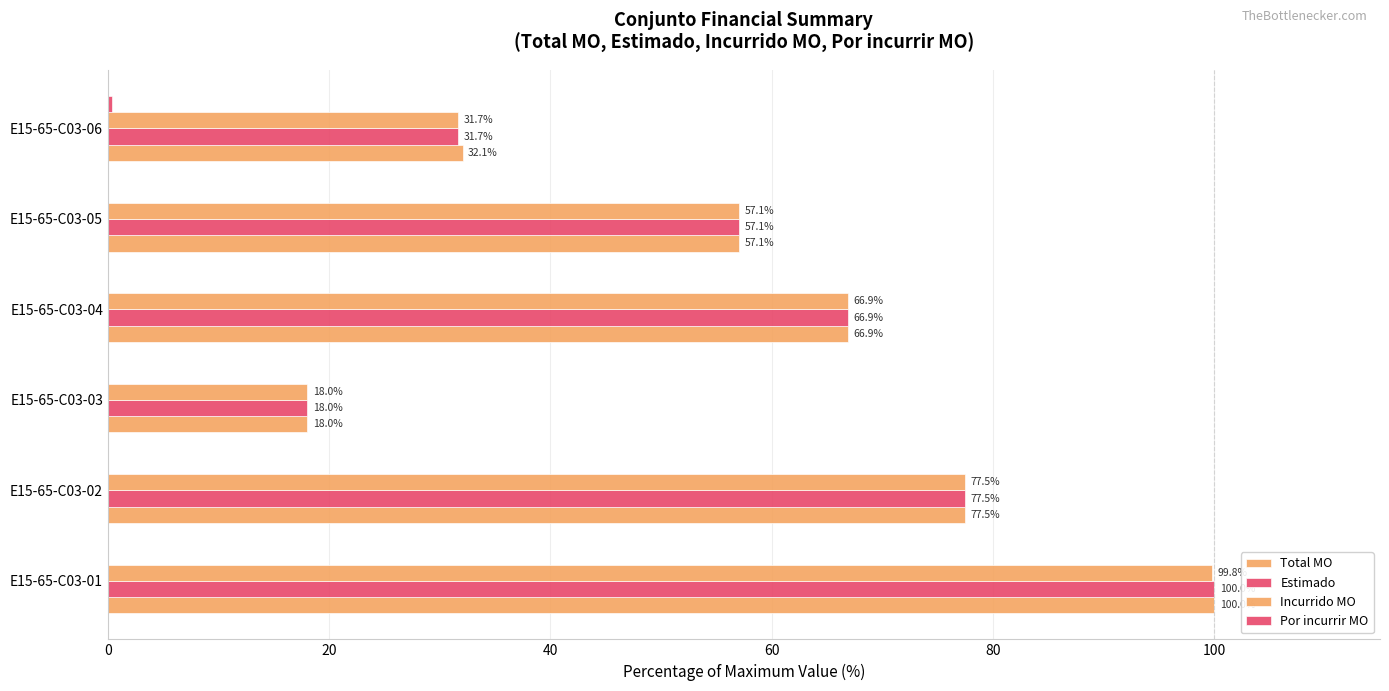

How many series are shown in this chart?

4